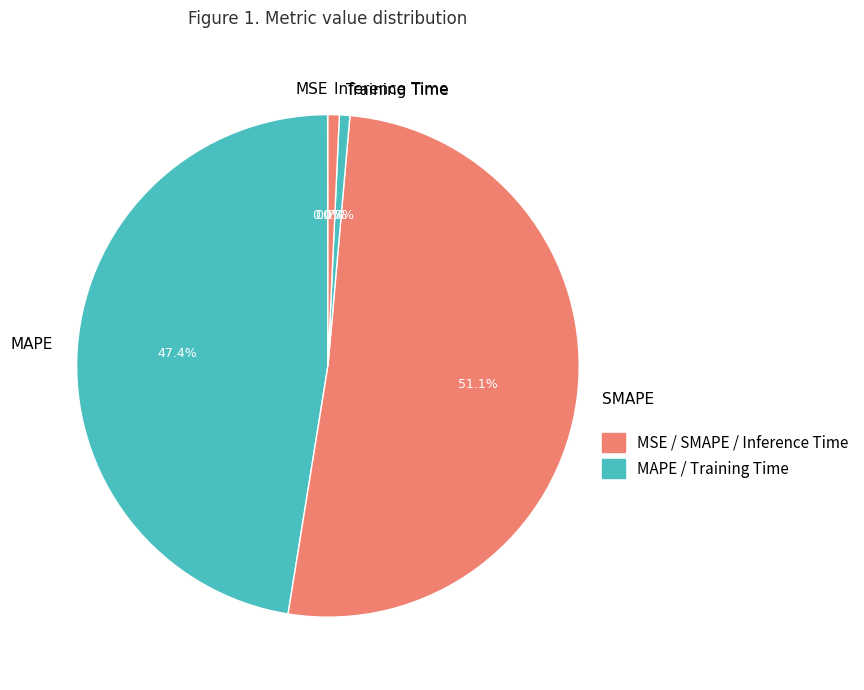

To the nearest percent, what is the difference between the largest and smallest slice percentages?

51%